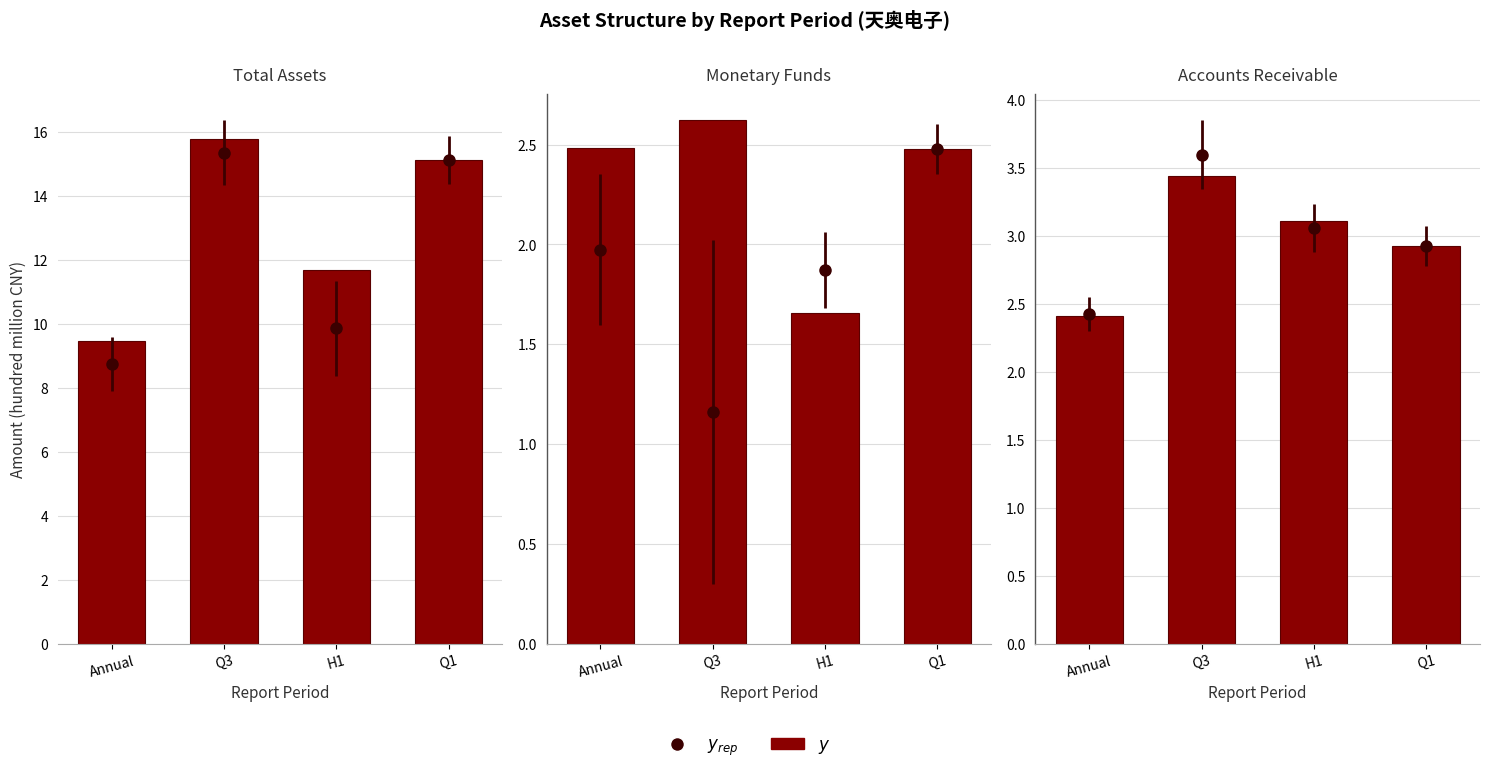

At which category does the chart reach its minimum across all series?

Annual